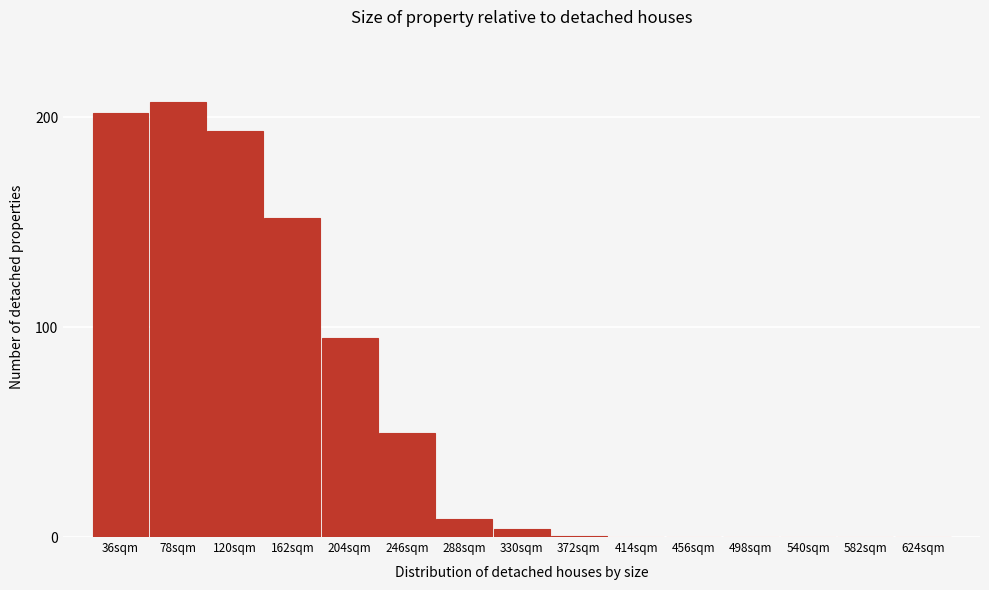

What is the approximate value at 288sqm?

8.7